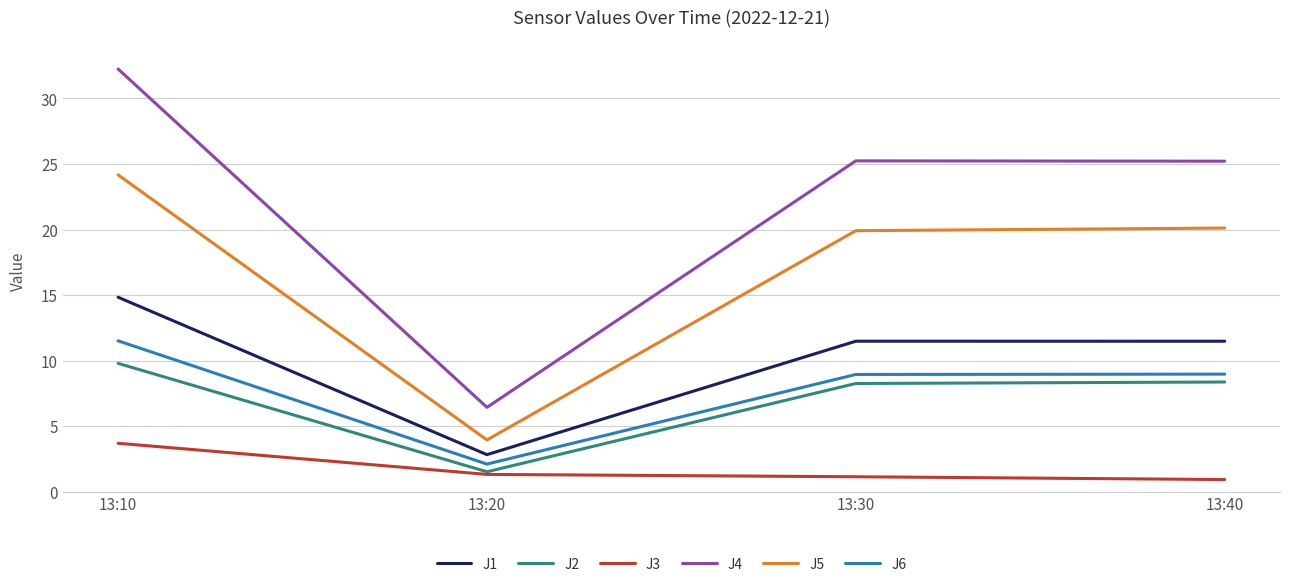

True or false: J5 has a value of 24.2 at 13:10.

True